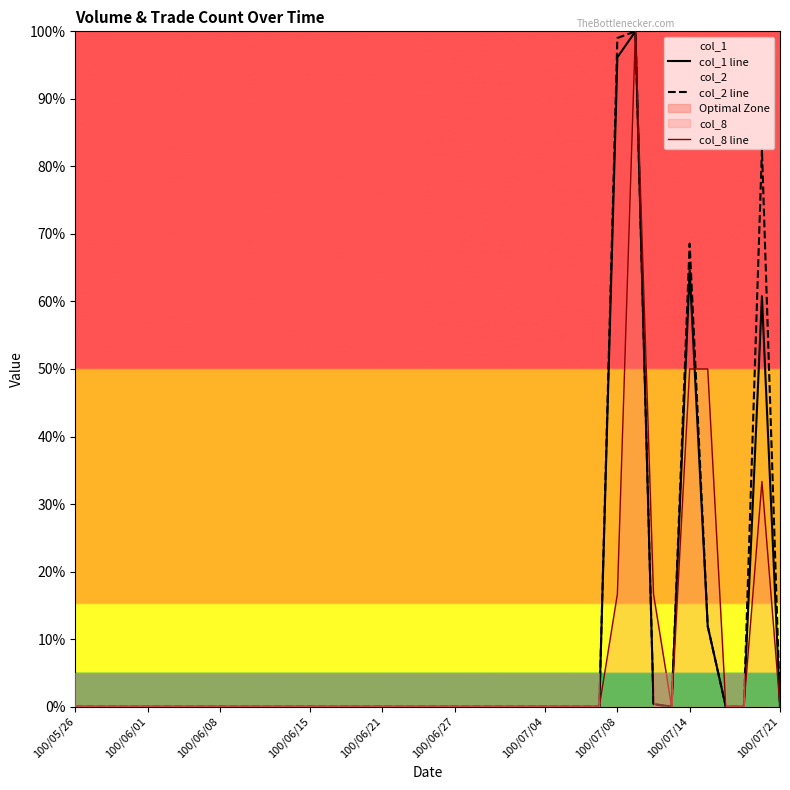

The col_2 line series shows 66.7 at 100/07/04. True or false?

False